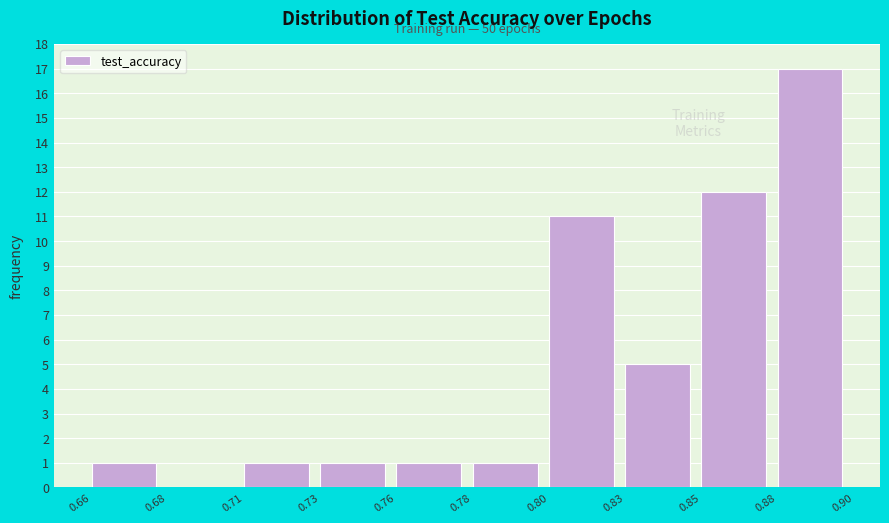

Reading left to right, what are all the values shown in this chart?

0.66=1	0.68=0	0.71=1	0.73=1	0.76=1	0.78=1	0.80=11	0.83=5	0.85=12	0.88=17